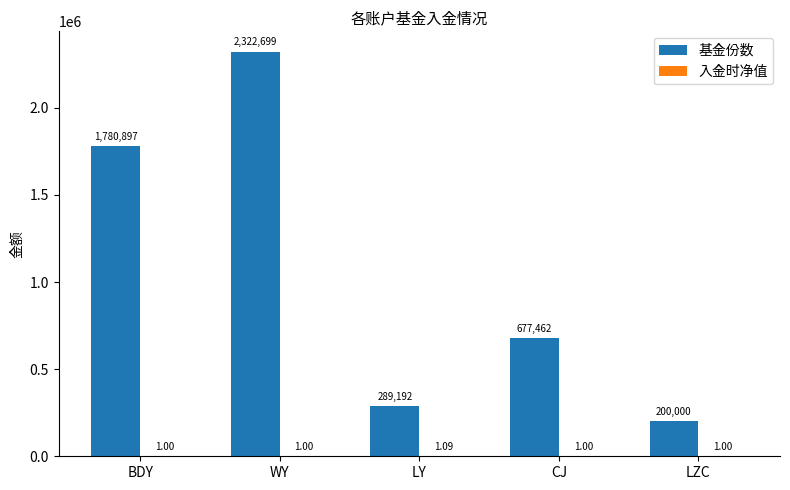

Between LY and CJ, which series saw the biggest shift?

基金份数